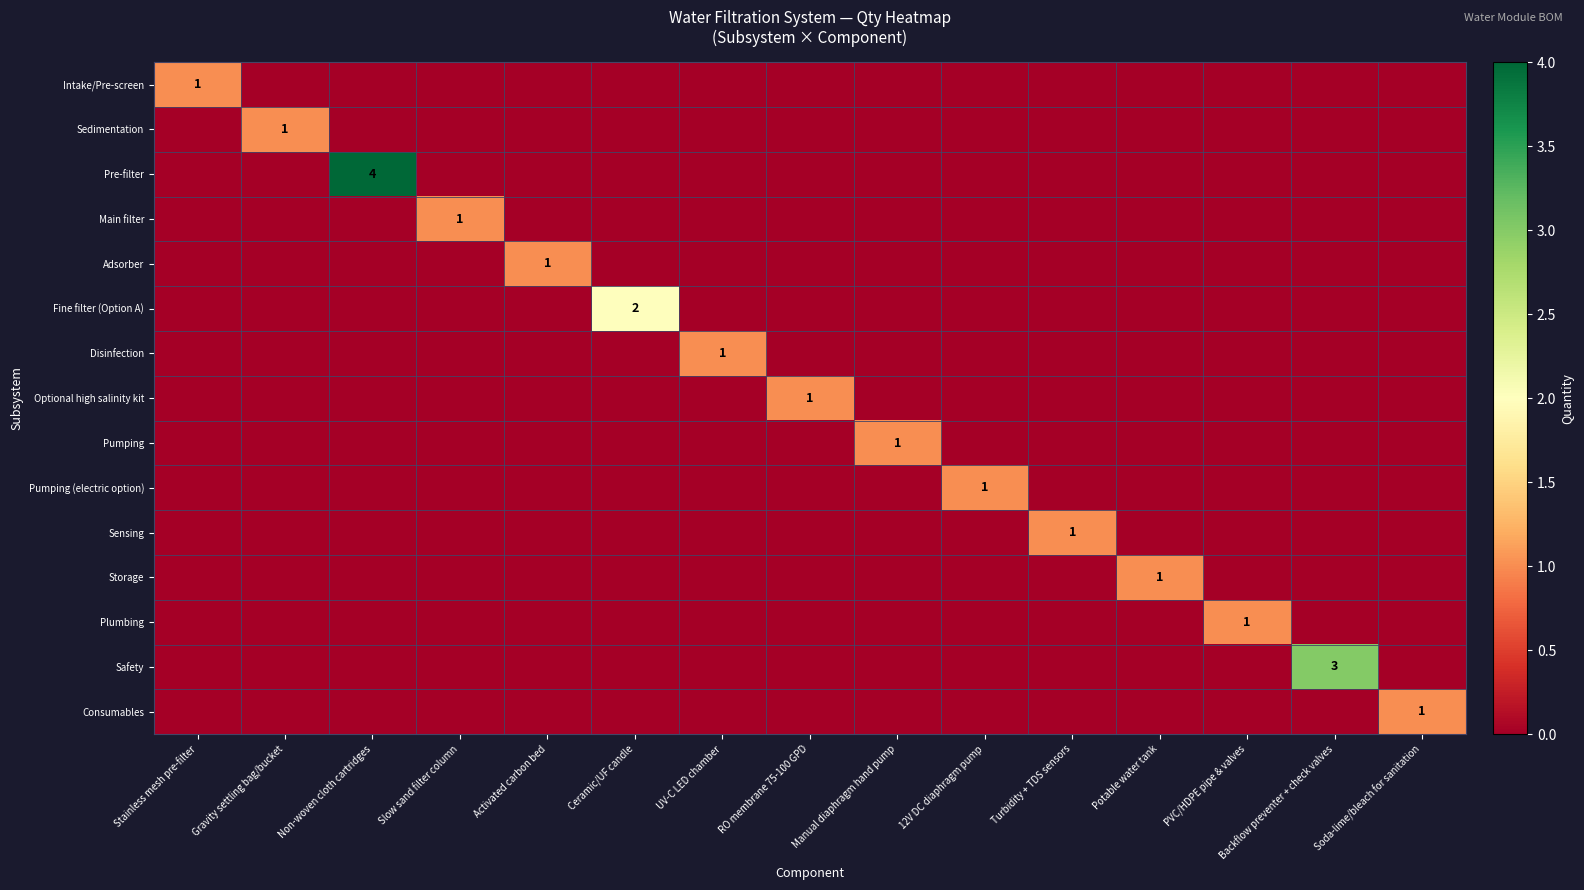

True or false: Main filter has a value of 0 at Gravity settling bag/bucket.

True